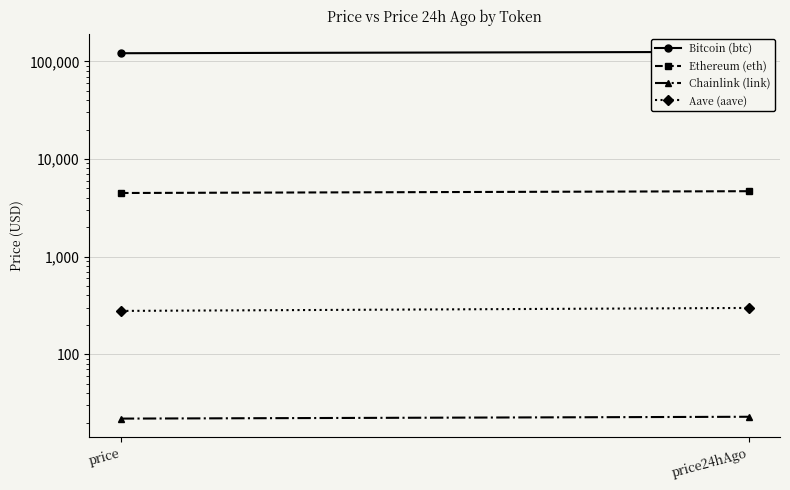

Is it true that Chainlink (link) equals 29.4 at price?

False